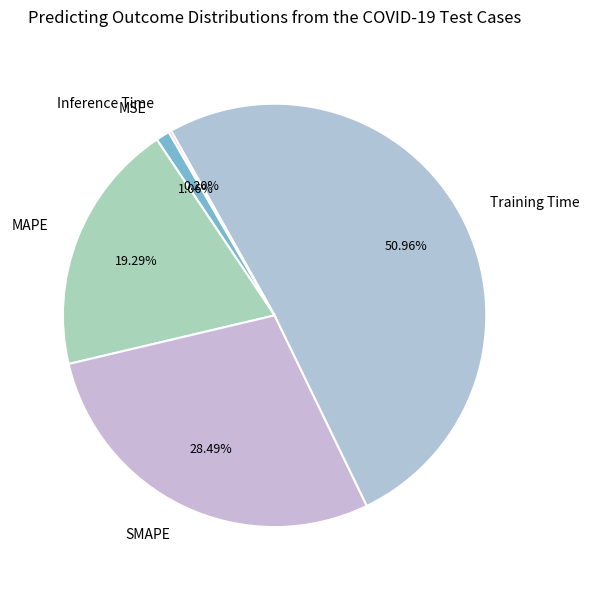

To the nearest percent, what portion does Training Time represent?

51%